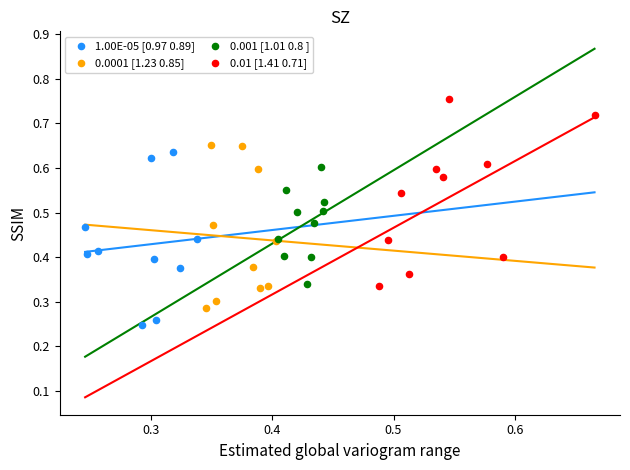

Which series reaches the minimum Y coordinate?

1.00E-05 [0.97 0.89]